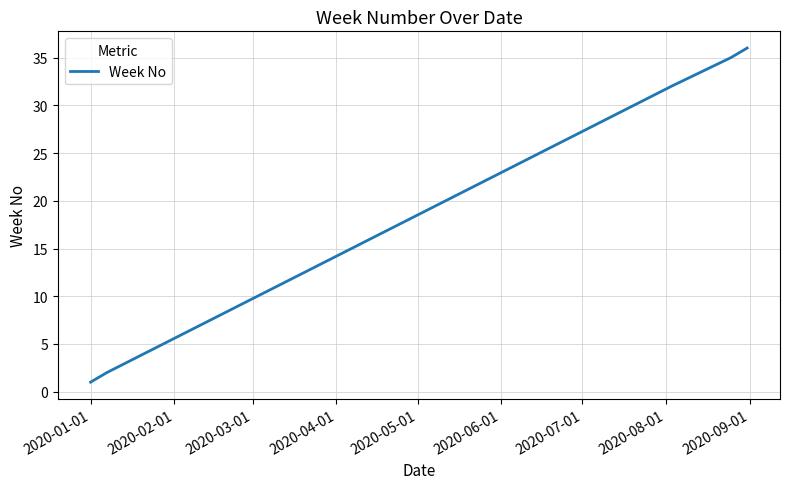

What is the difference between the maximum and minimum values?

35